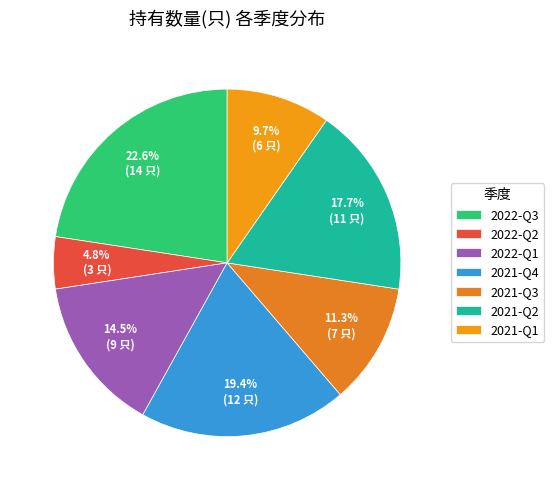

Is it true that 2022-Q3 is 16% of the pie?

False